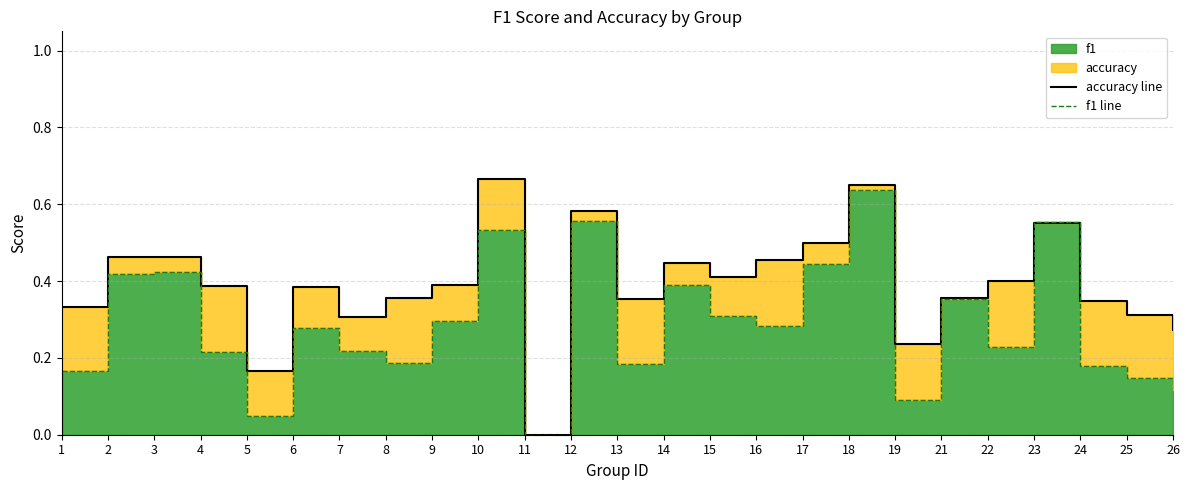

The value of accuracy line at 17 is 0.5. True or false?

True